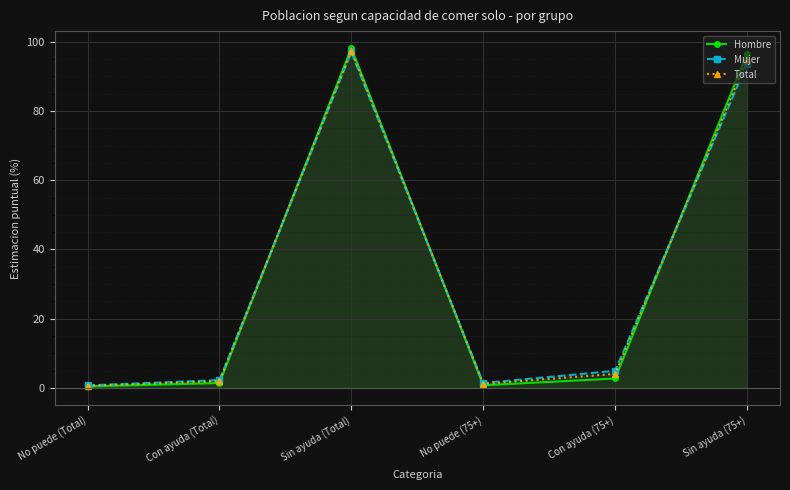

How many interior local valleys does the Hombre series have?

1